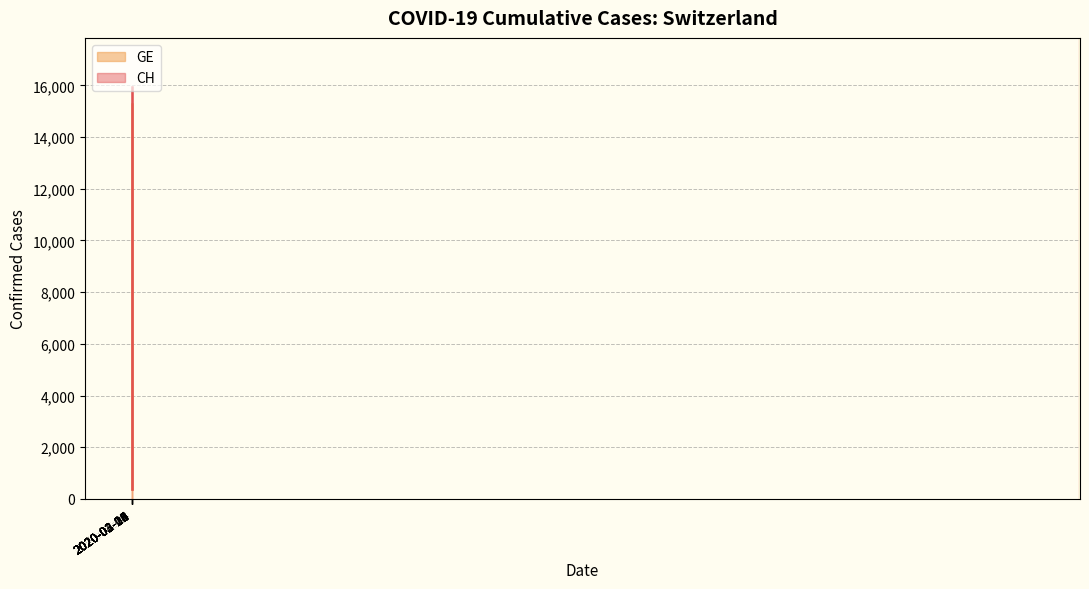

What is the minimum value for GE?

375